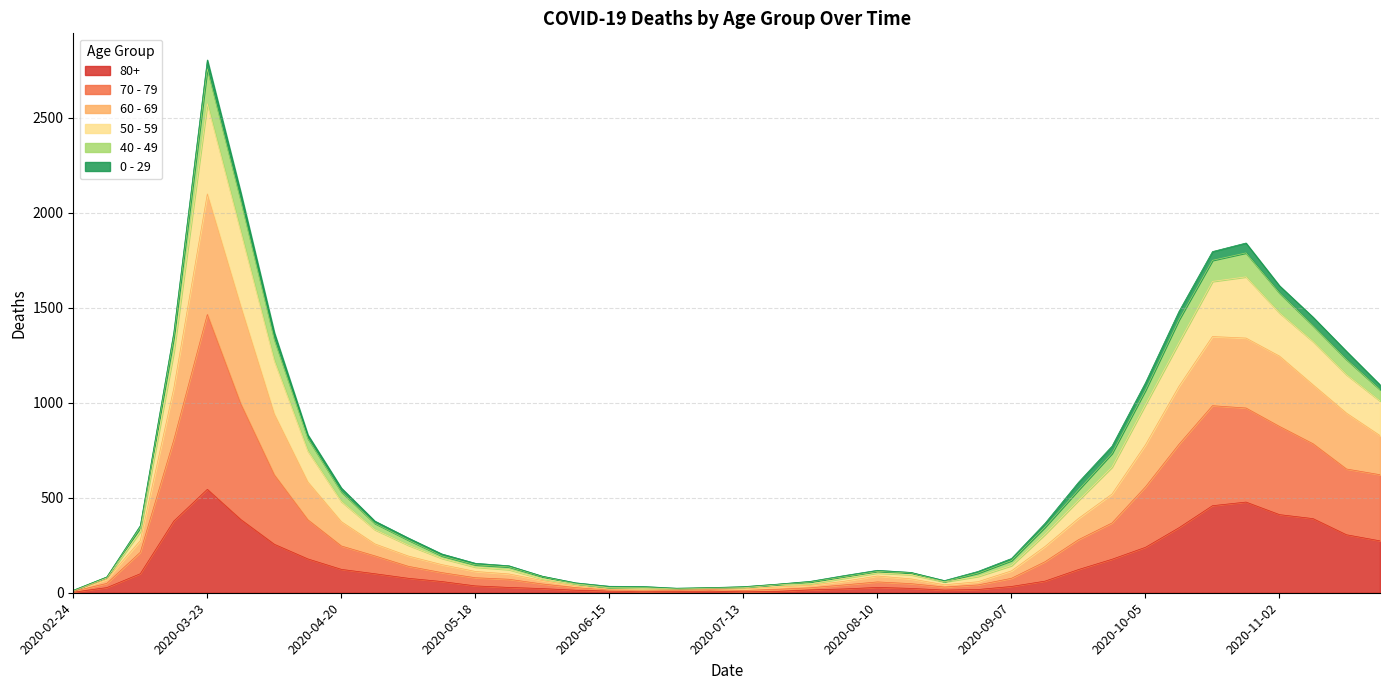

True or false: 60 - 69 has more than 2 interior local peaks.

True